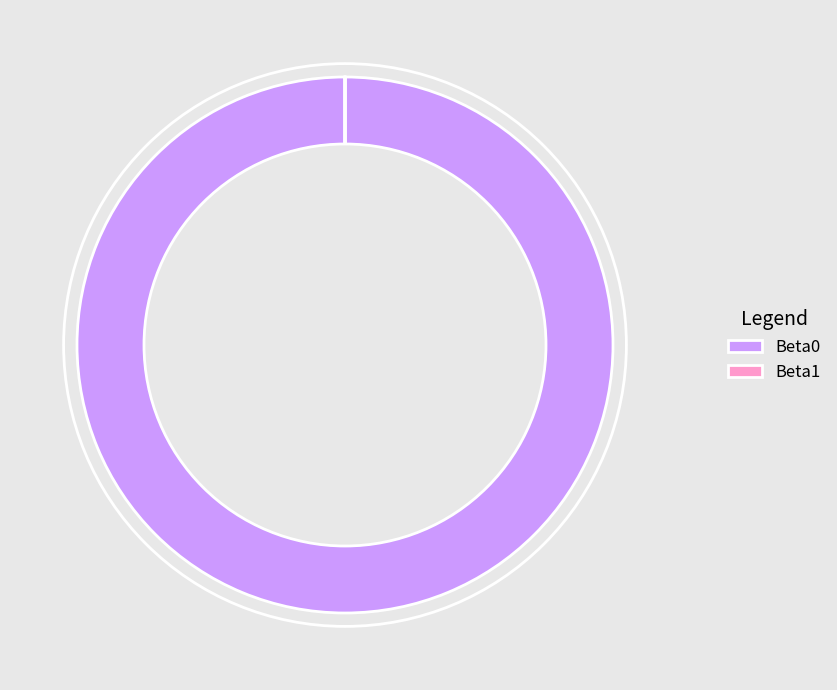

Does any single category account for the majority?

Yes